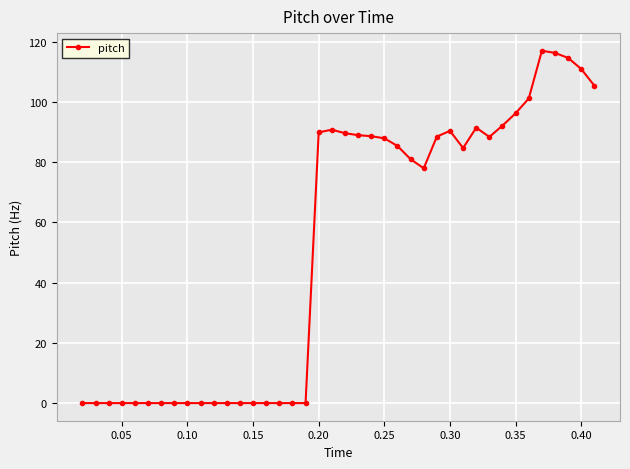

What is the value of the 25th point from the left?

85.4